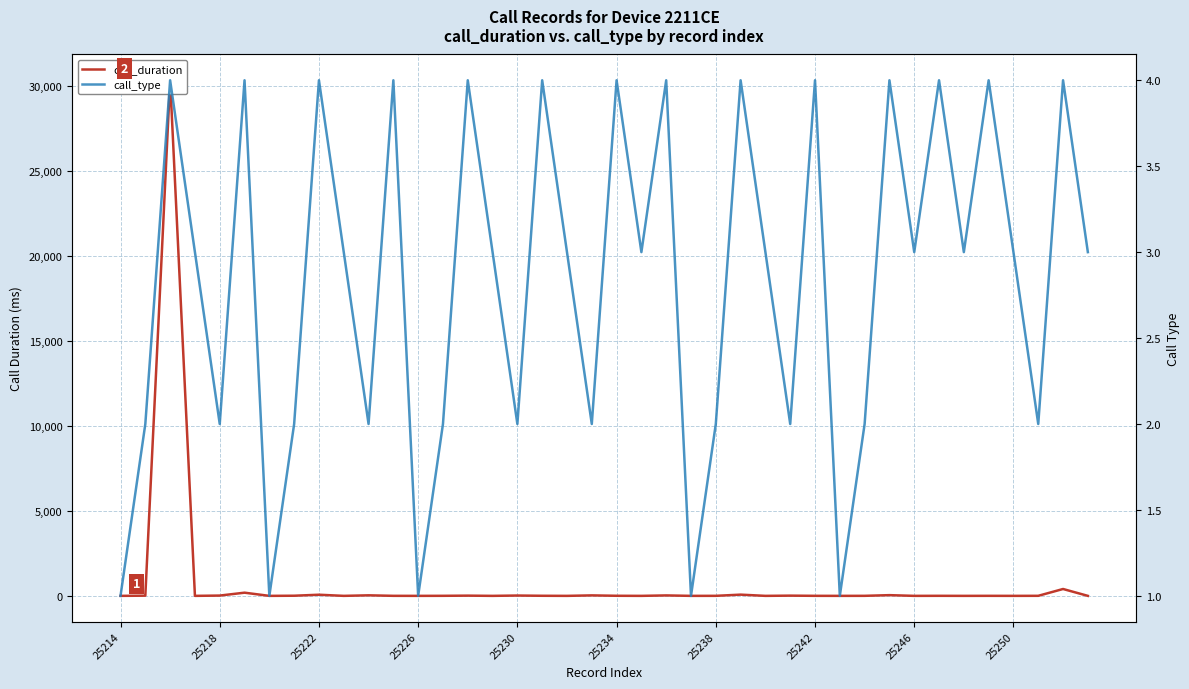

Which series has the largest total across all categories?

call_duration